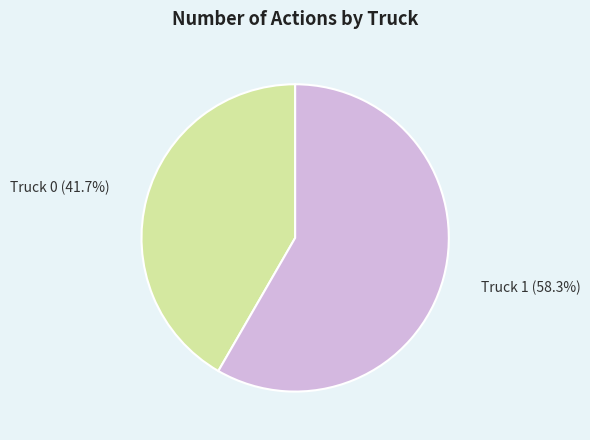

Is it true that Truck 0 is 42% of the pie?

True